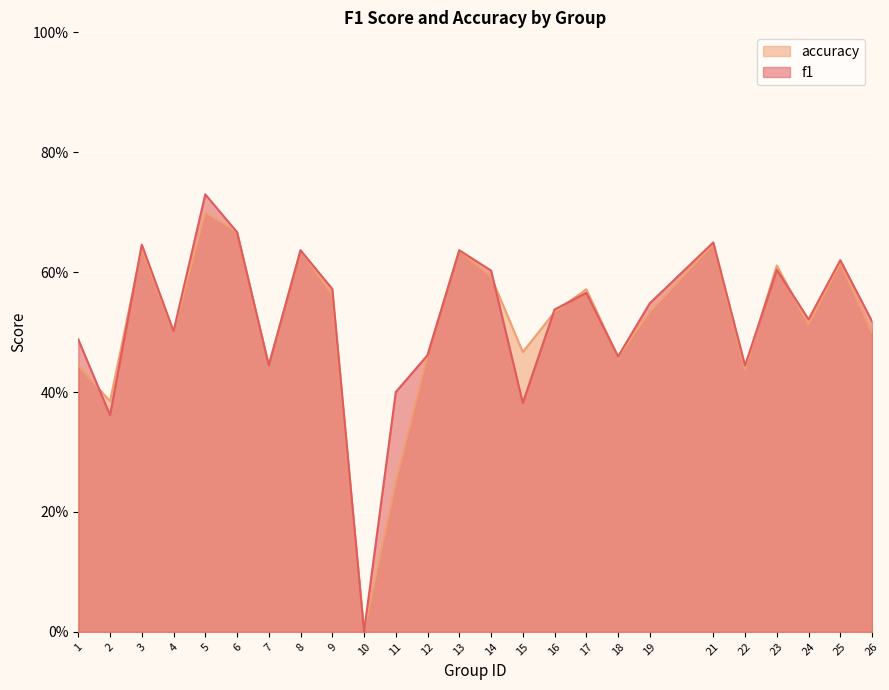

What is the value of the accuracy point at the 7th from the left?

0.4